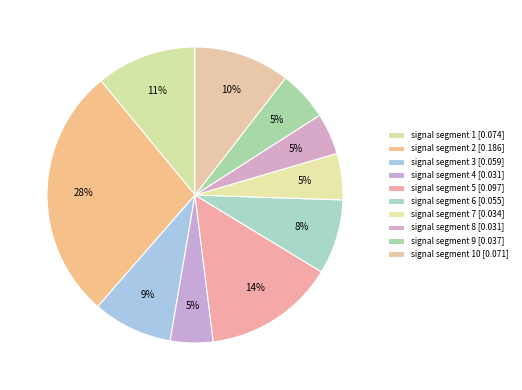

Count the number of slices in the pie.

10